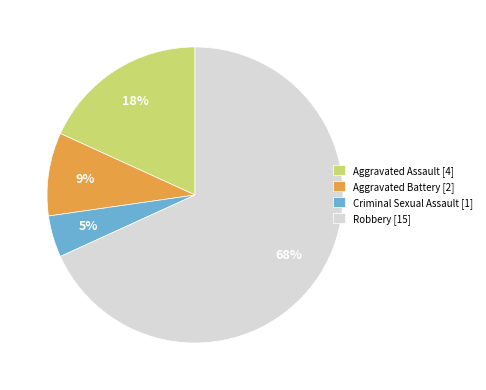

Combined, do Criminal Sexual Assault [1] and Aggravated Assault [4] account for over 50%?

No